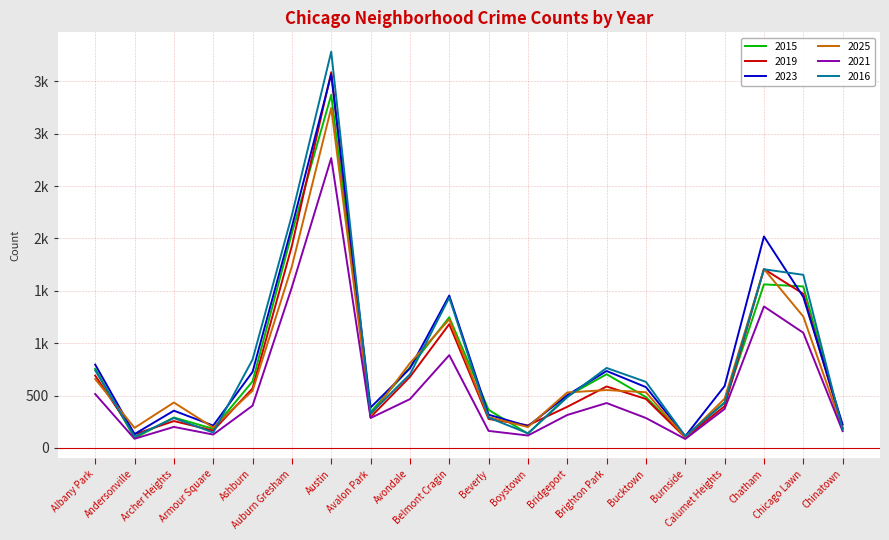

What is the difference between the maximum and minimum values in the 2023 series?

3455